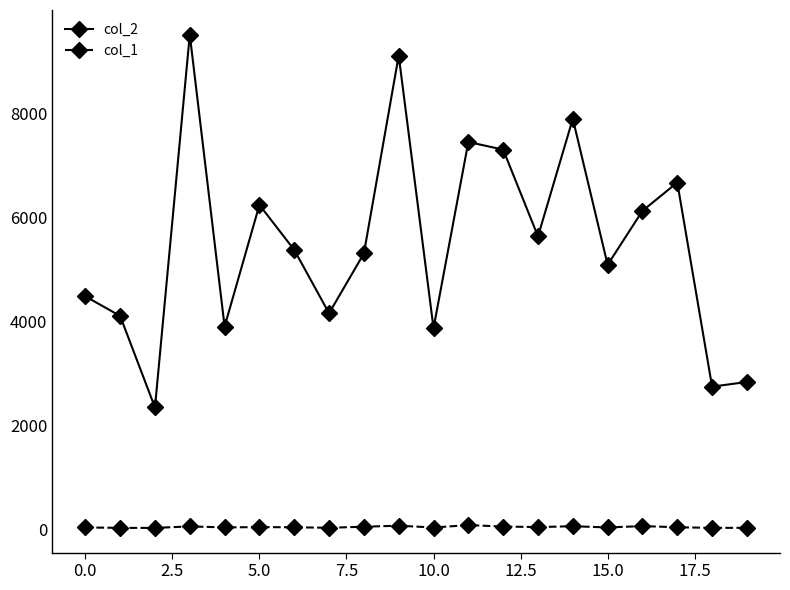

True or false: col_1 and col_2 intersect in this chart.

False